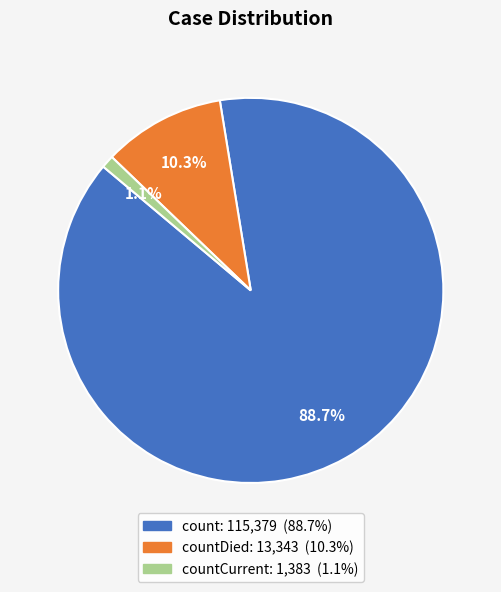

Does any single category account for the majority?

Yes